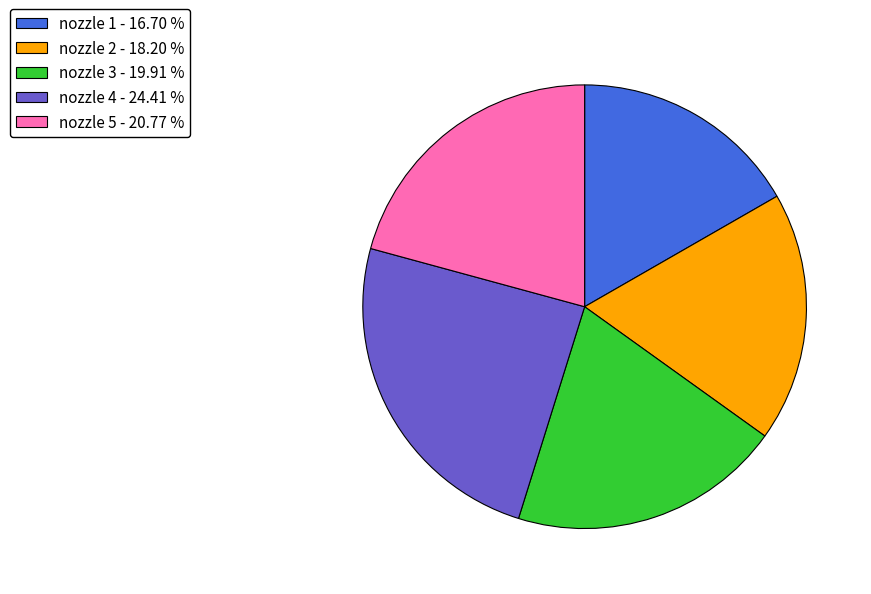

Which has a higher value, nozzle 1 - 16.70 % or nozzle 2 - 18.20 %?

nozzle 2 - 18.20 %